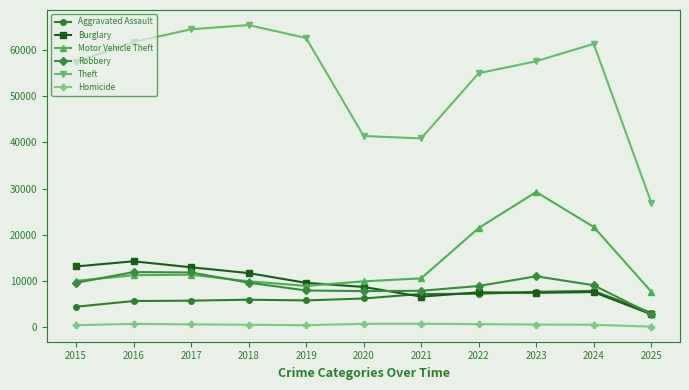

Where does the Theft series first go above 57484?

2016